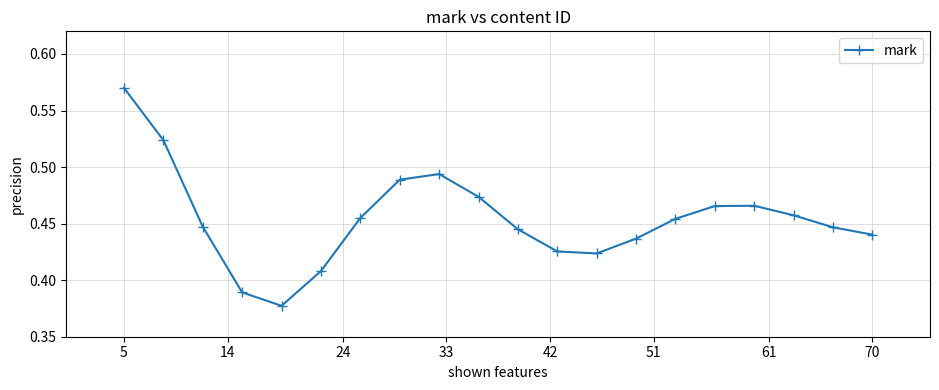

True or false: there are more than 1 points higher than both neighbors.

True